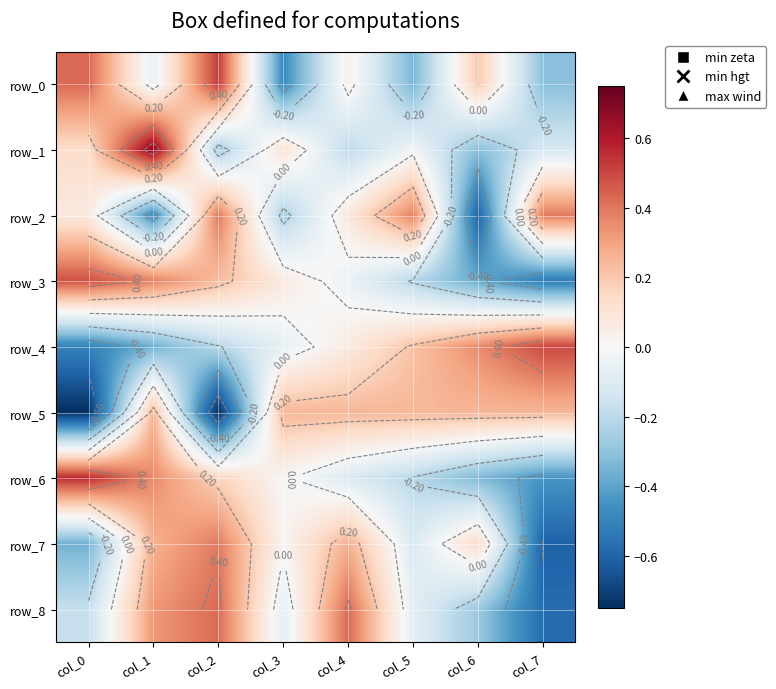

How many values in row_8 are below zero?

5